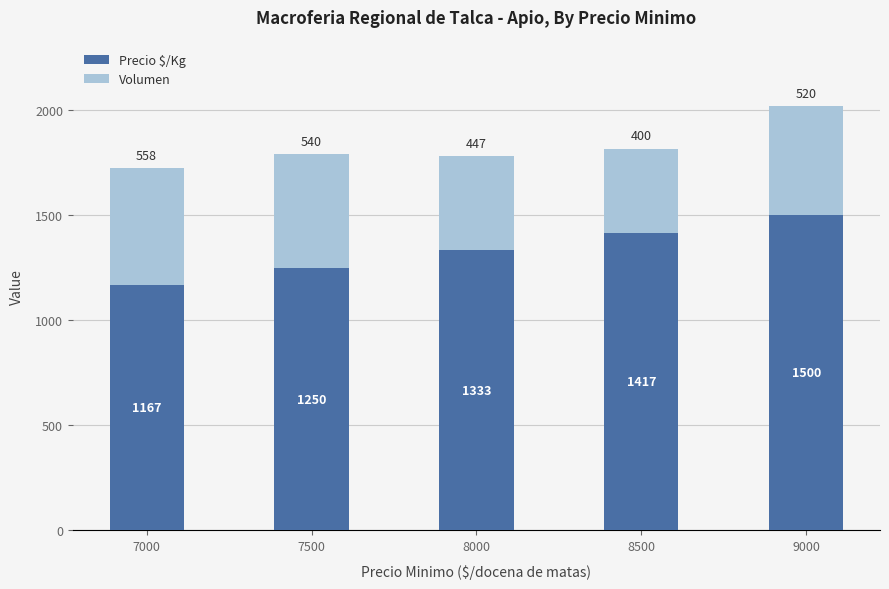

What is the sum of all Precio $/Kg values?

6667